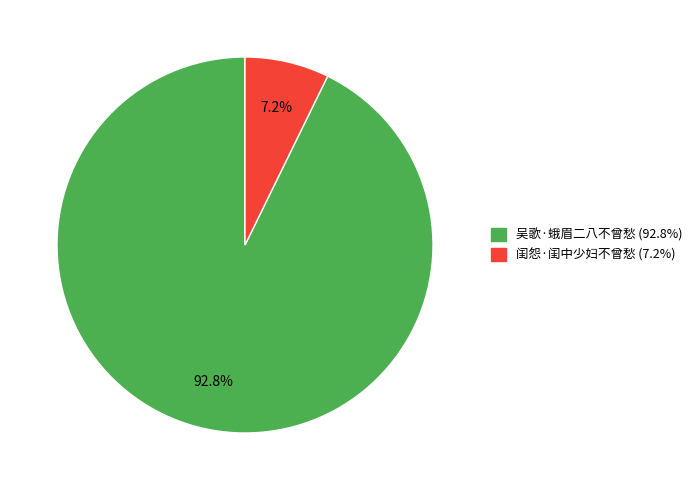

What portion of the pie excludes 吴歌·蛾眉二八不曾愁?

7.2%